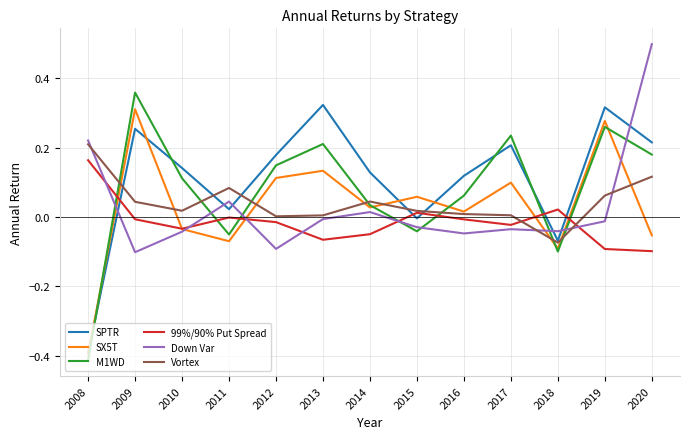

At how many categories does at least one series exceed 0?

13